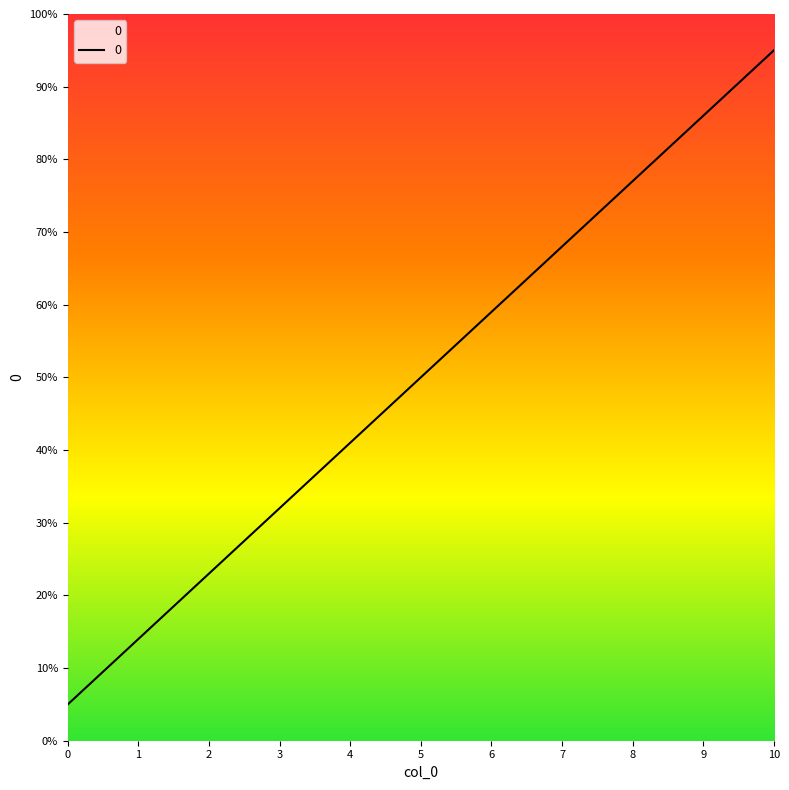

True or false: the data shows 43 at 7.

False